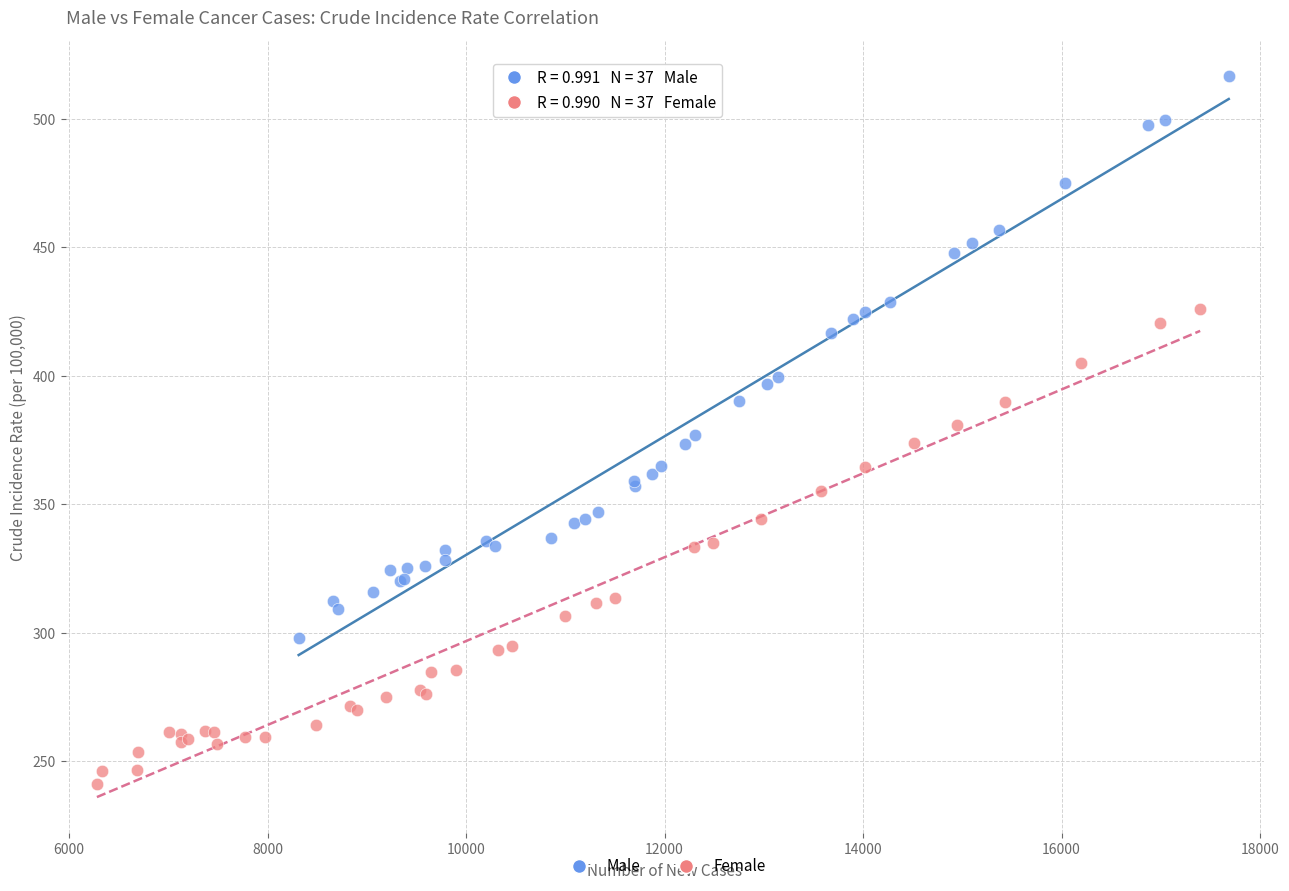

Which series has the widest spread of Y values?

Male